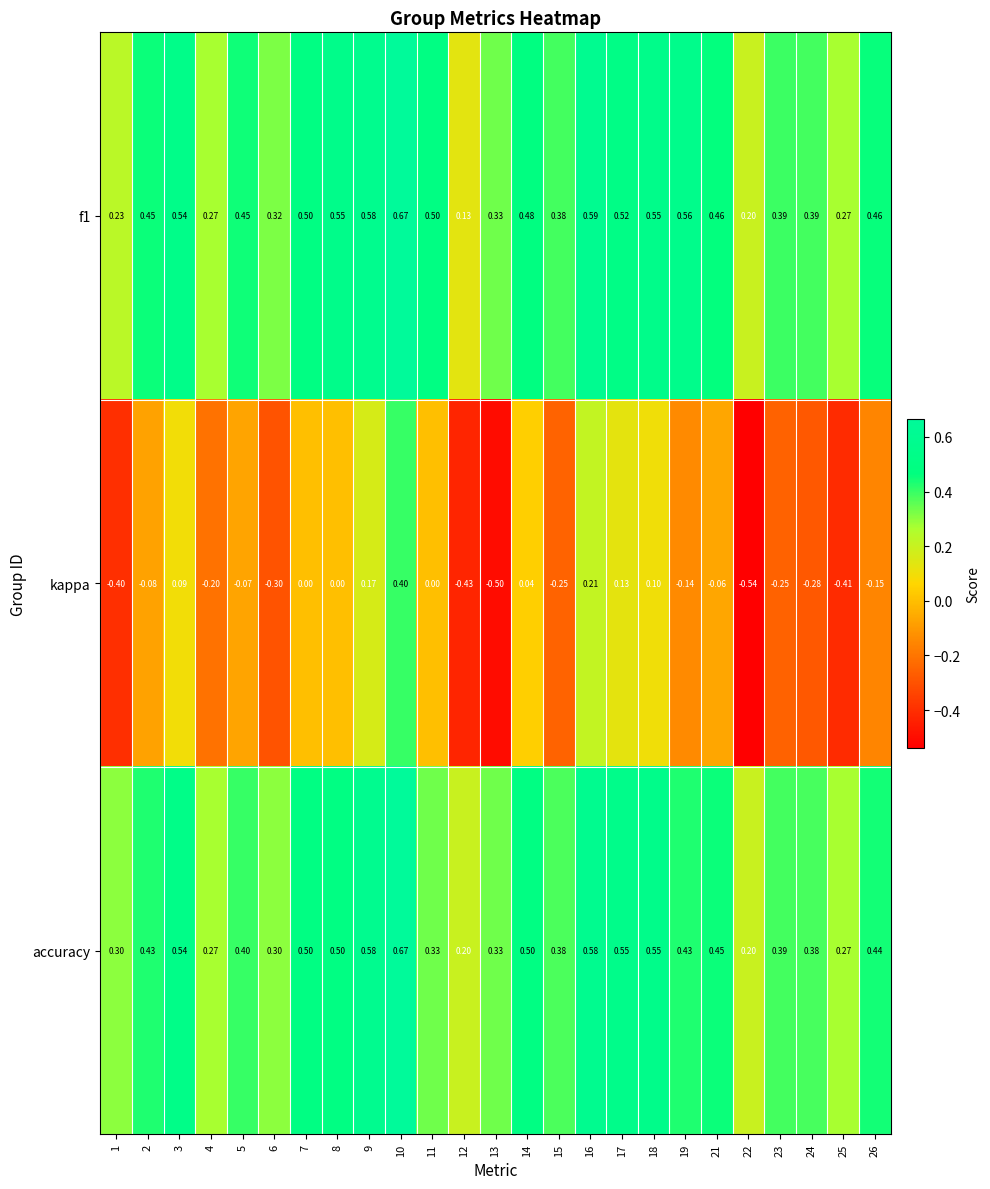

Is the value of accuracy at 26 greater than the value of f1 at 12?

Yes